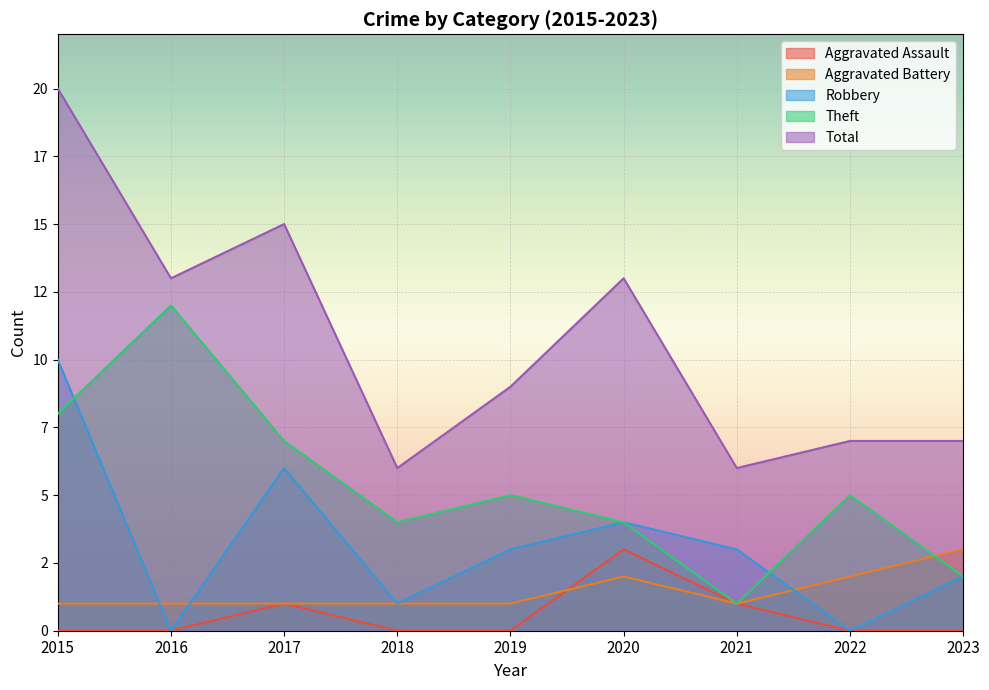

What is the sum of all Robbery values?

29